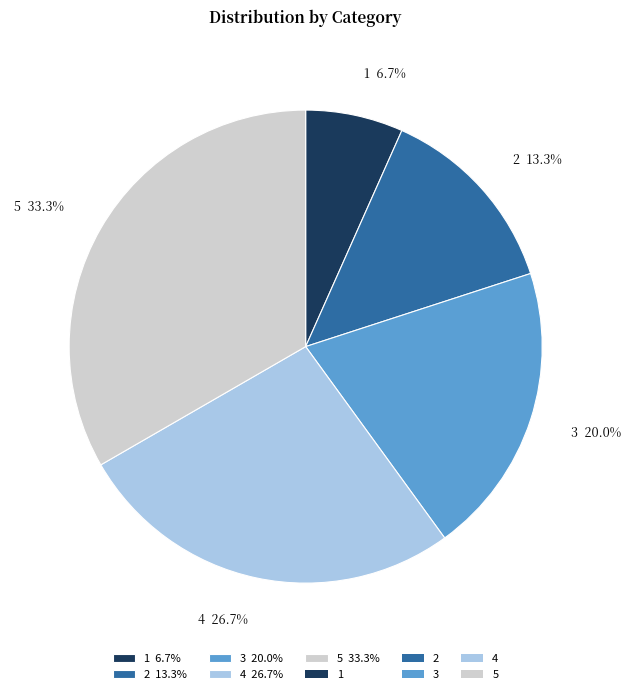

To the nearest percent, what is the combined percentage of 2 and 1?

20%